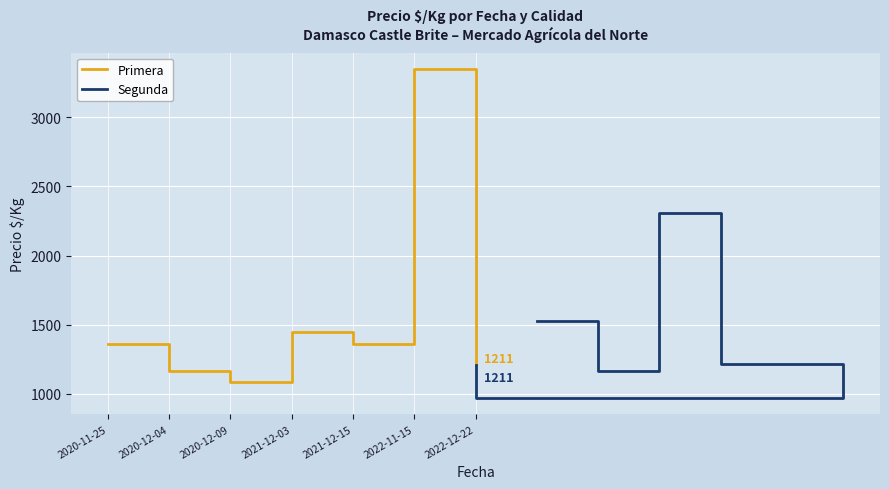

True or false: Primera and Segunda intersect in this chart.

True